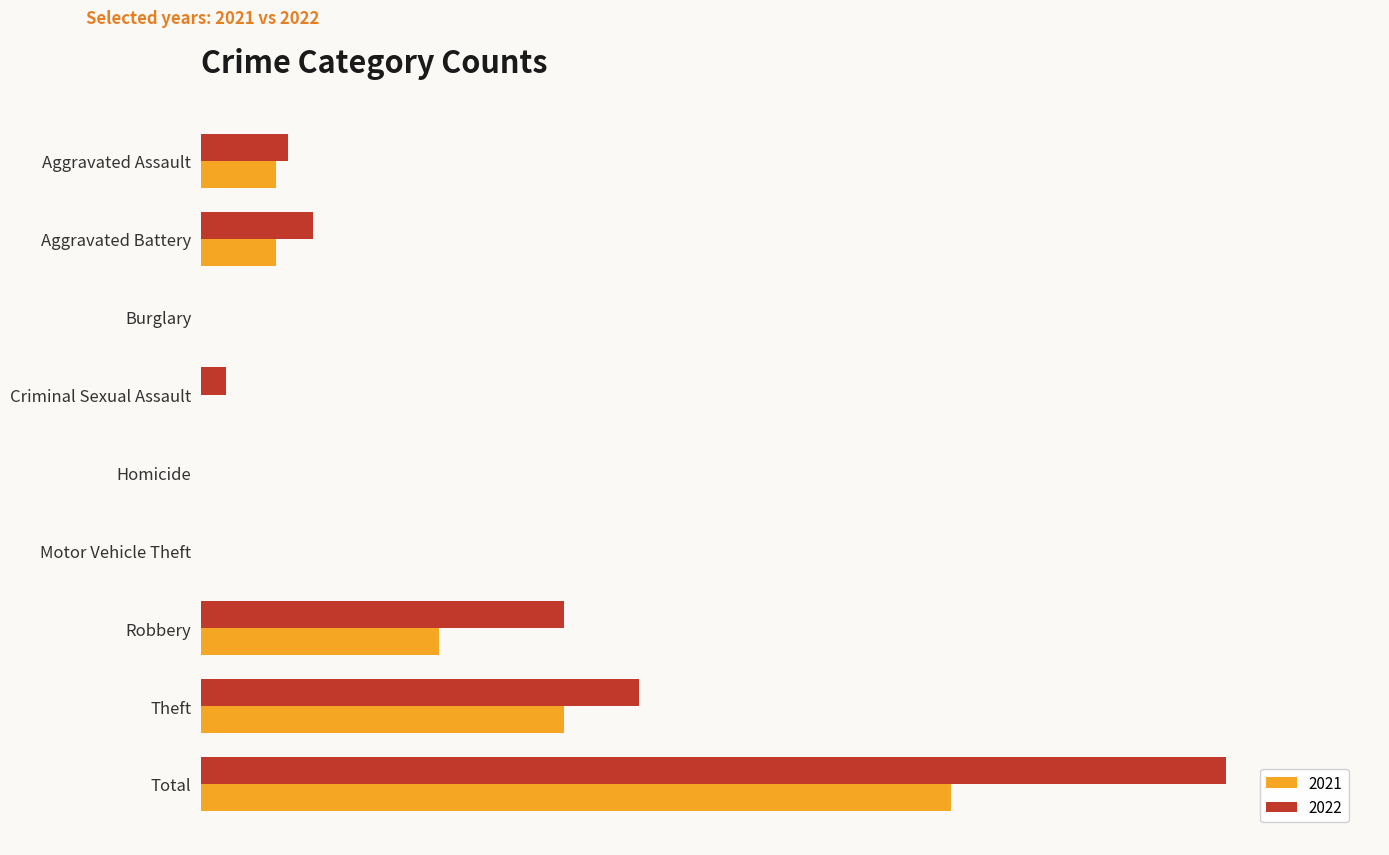

What is the average value of the 2022 series?

18